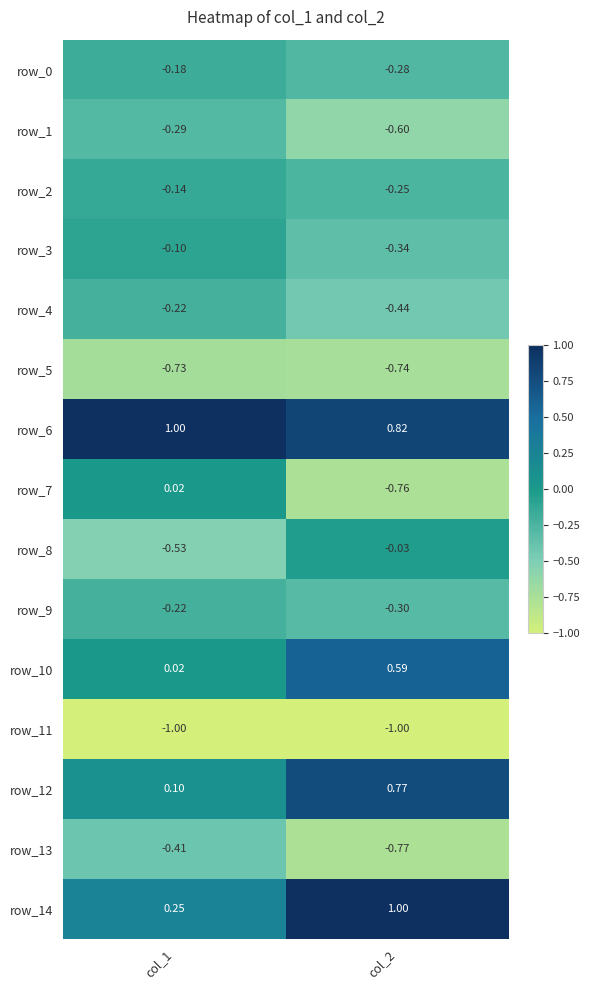

Between col_1 and col_2, which series saw the biggest shift?

row_7